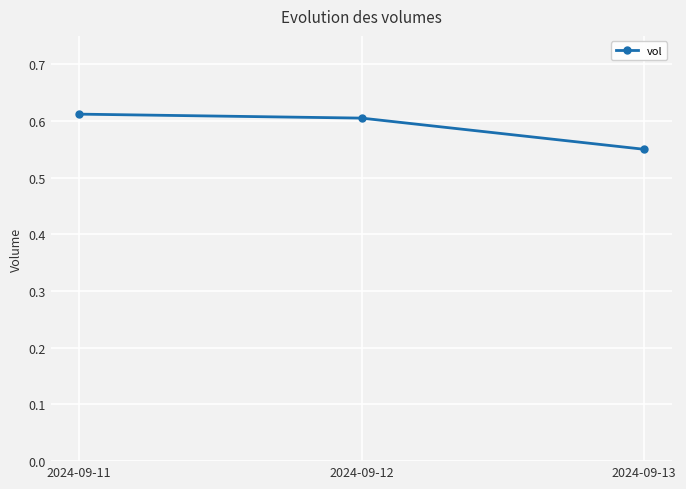

What is the difference between the maximum and minimum values?

0.1